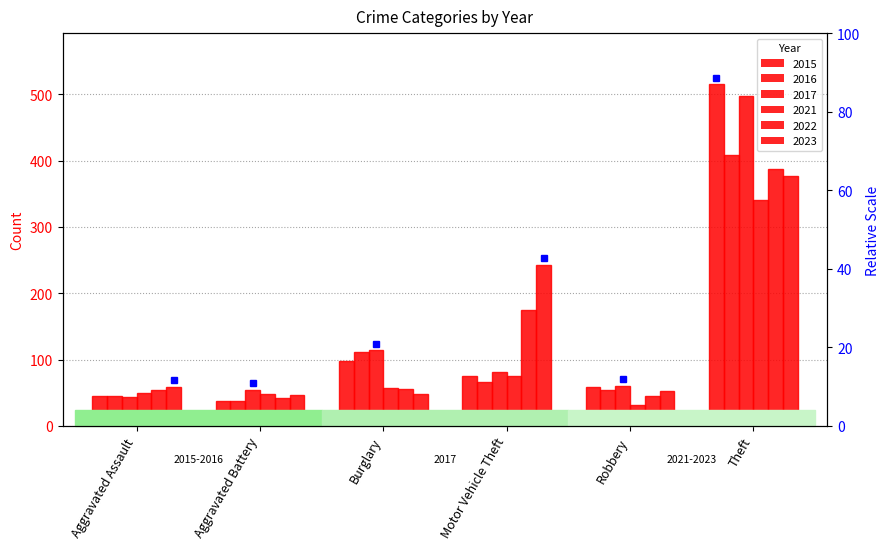

What is the label of the 2nd bar from the right?

Robbery